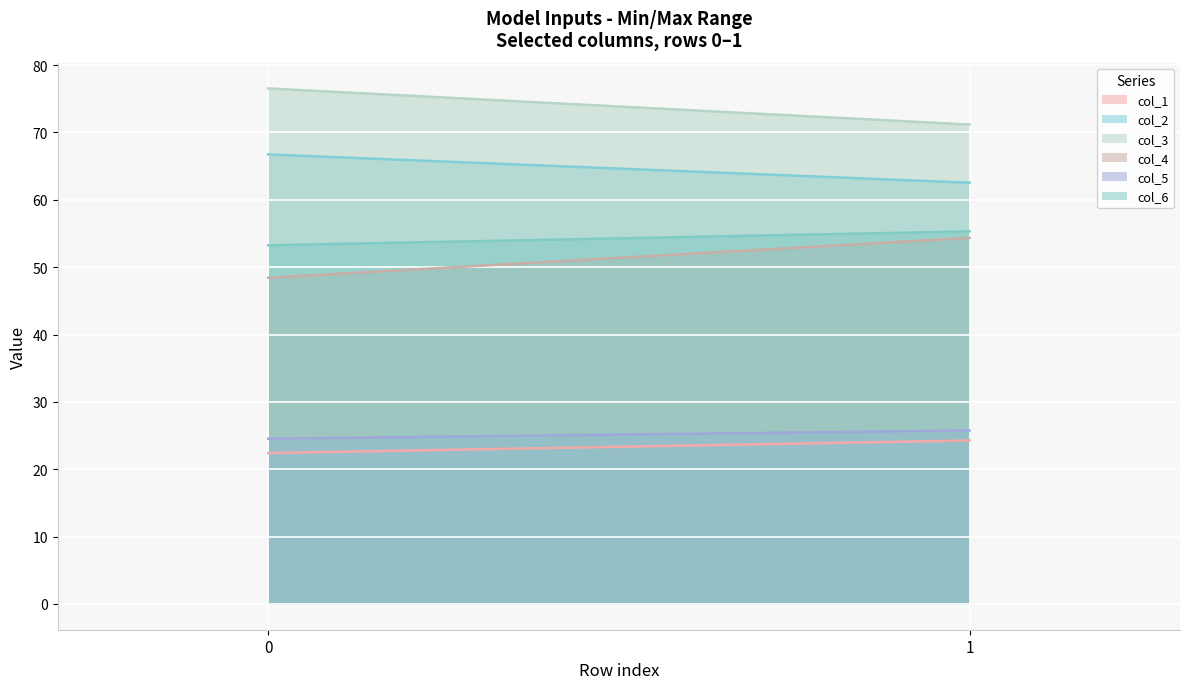

Reading left to right, list all the values displayed in this chart.

col_1: 22.4	24.3
col_2: 66.7	62.5
col_3: 76.5	71.2
col_4: 48.4	54.3
col_5: 24.5	25.8
col_6: 53.2	55.3